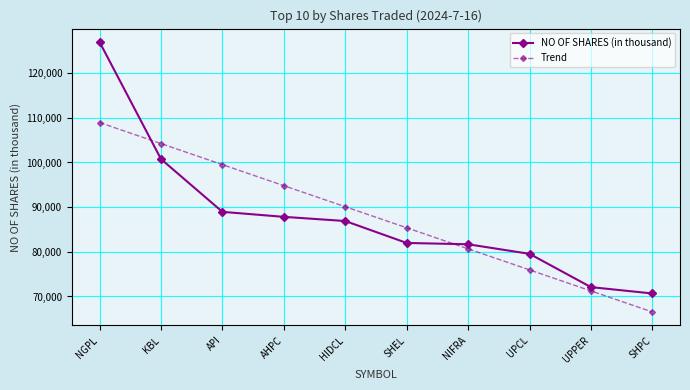

Read the NO OF SHARES (in thousand) value at SHPC.

70674.0